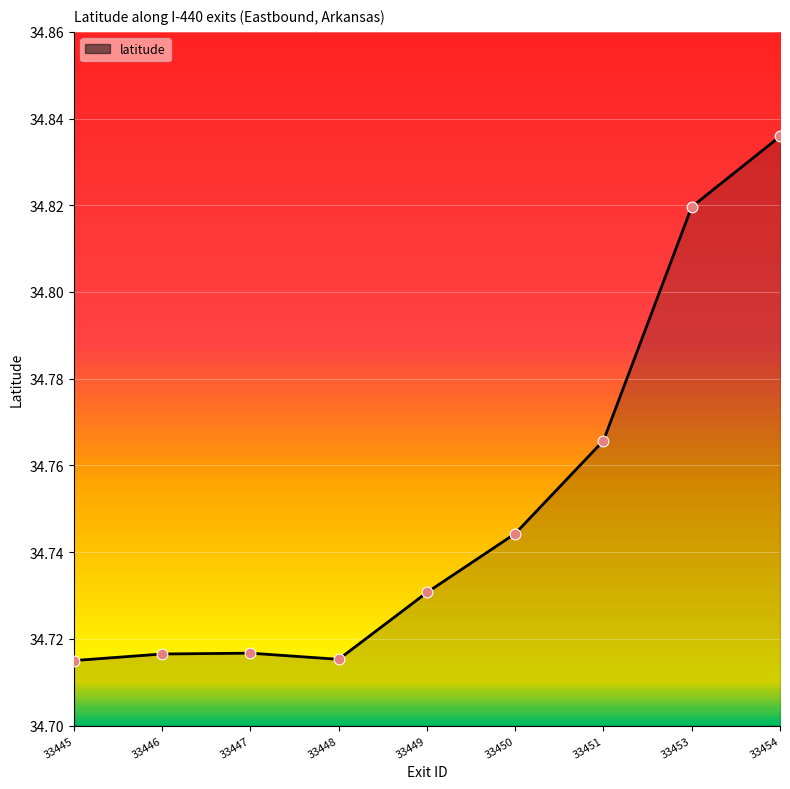

What is the change in value from 33449 to 33453?

+0.1